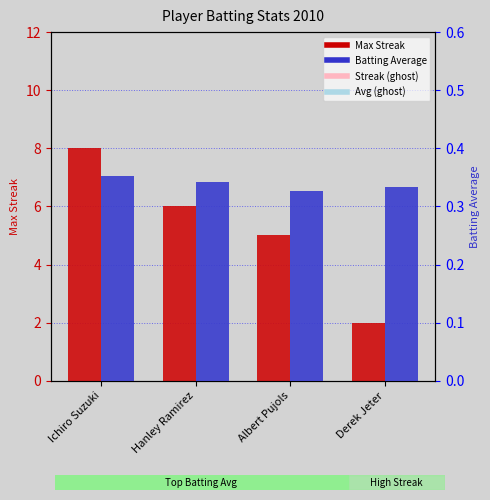

Reading right to left, transcribe all the data shown in this chart.

Max Streak: 2.0	5.0	6.0	8.0
Batting Average: 0.3	0.3	0.3	0.4